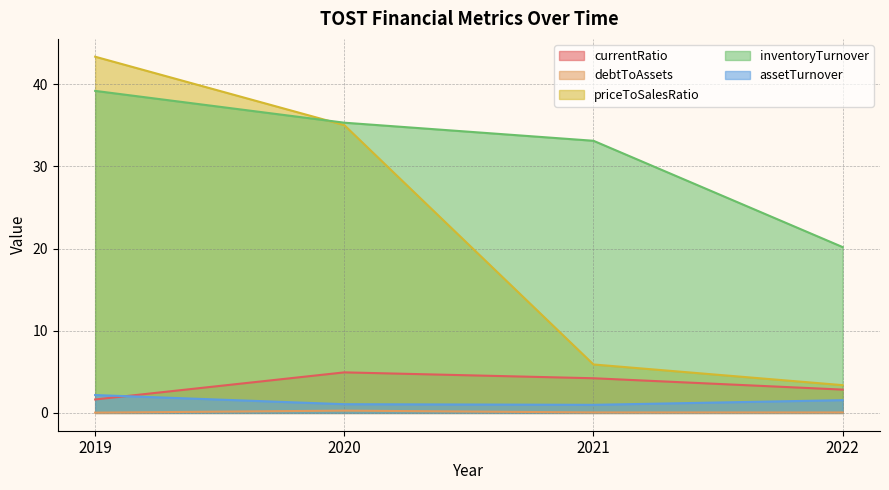

Does the chart display data point markers on the line(s)?

No